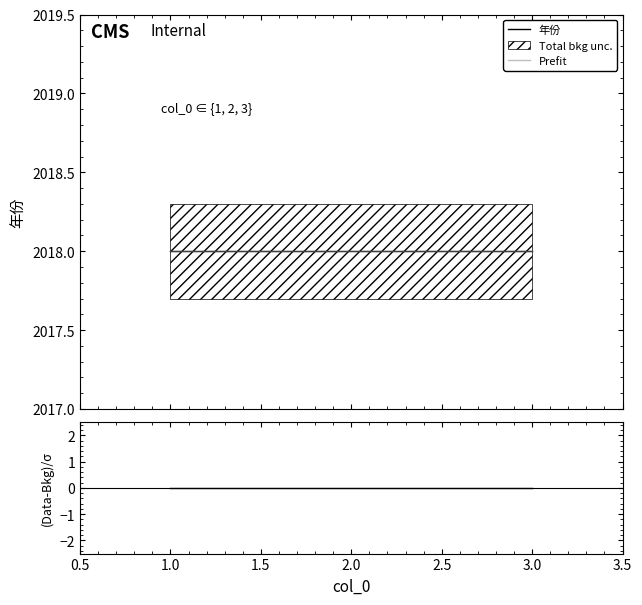

Is it true that (Data-Bkg)/σ equals 0 at 1.0?

True